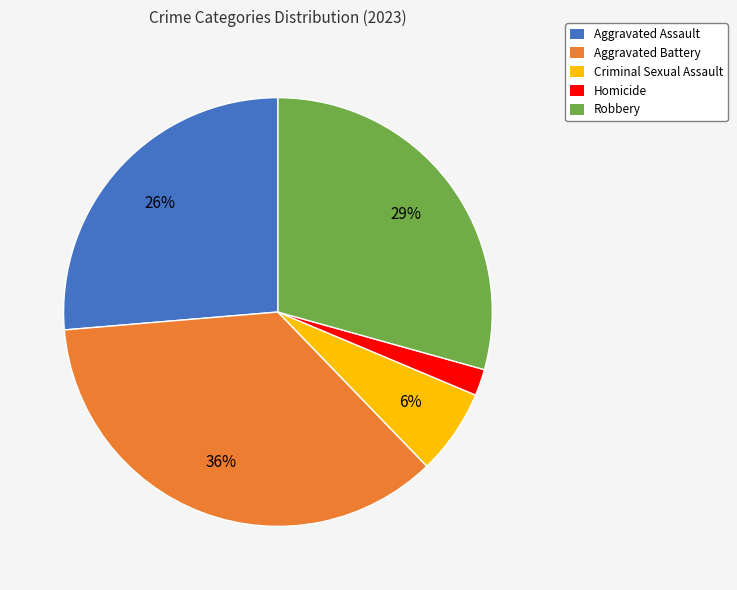

True or false: Robbery accounts for 29% of the total.

True